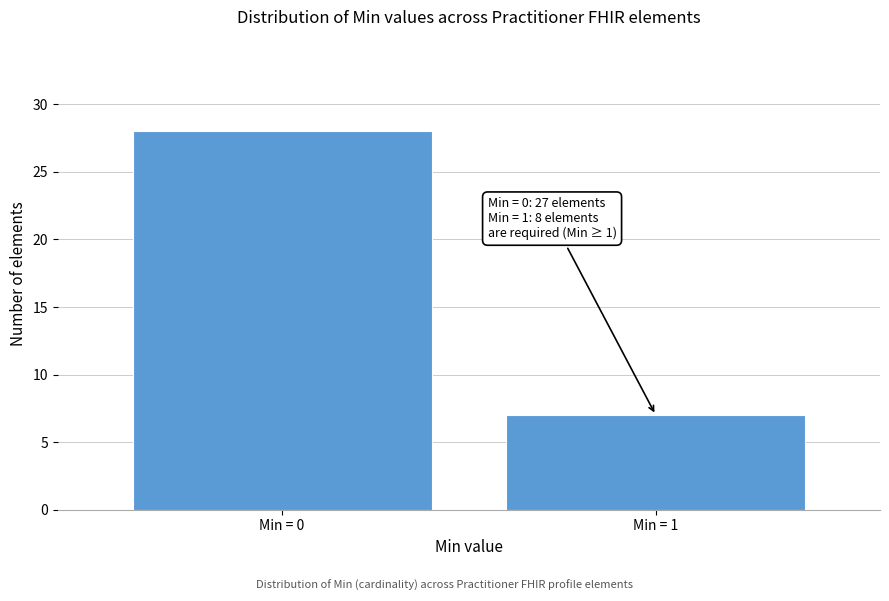

Reading left to right, transcribe all the data shown in this chart.

28	7